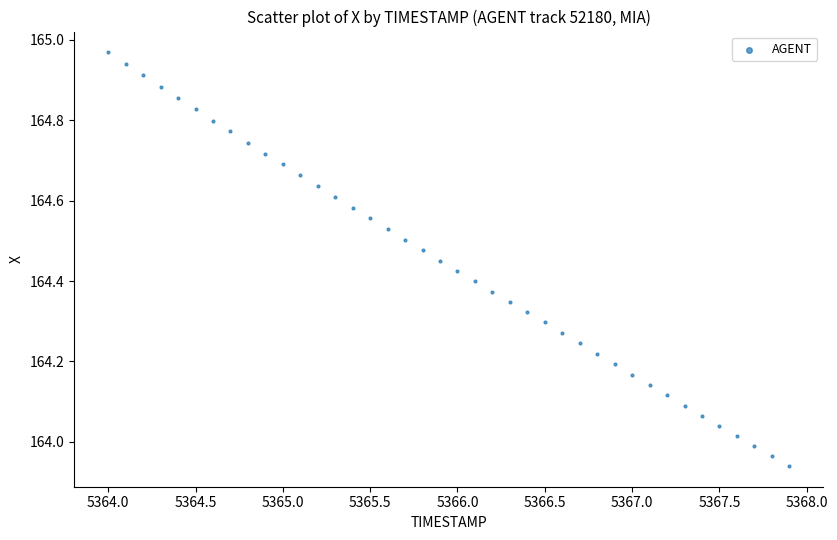

What is the range of Y values (max minus min)?

1.0